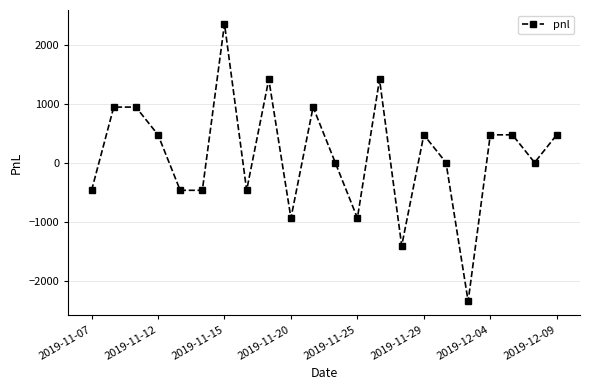

What is the difference between the second highest and minimum values?

3760